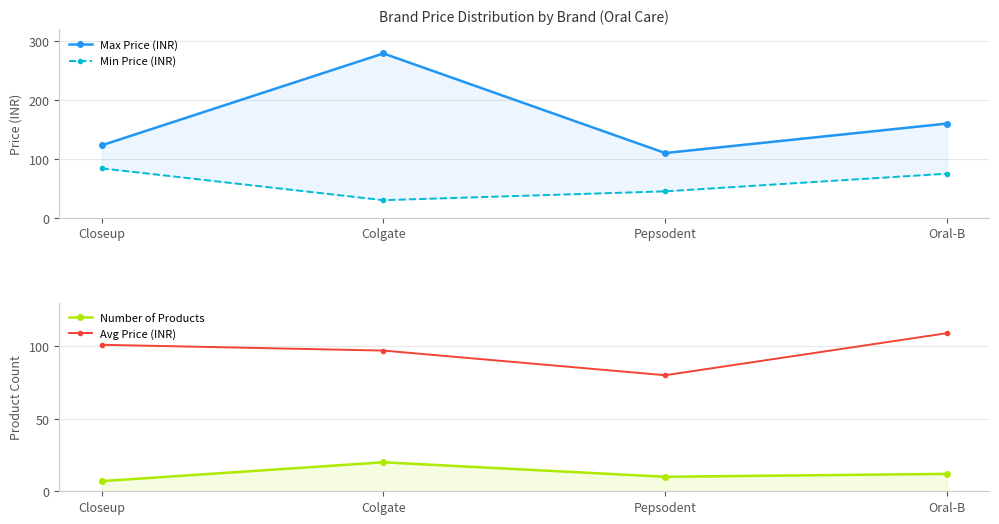

How many lines are shown in the chart?

4